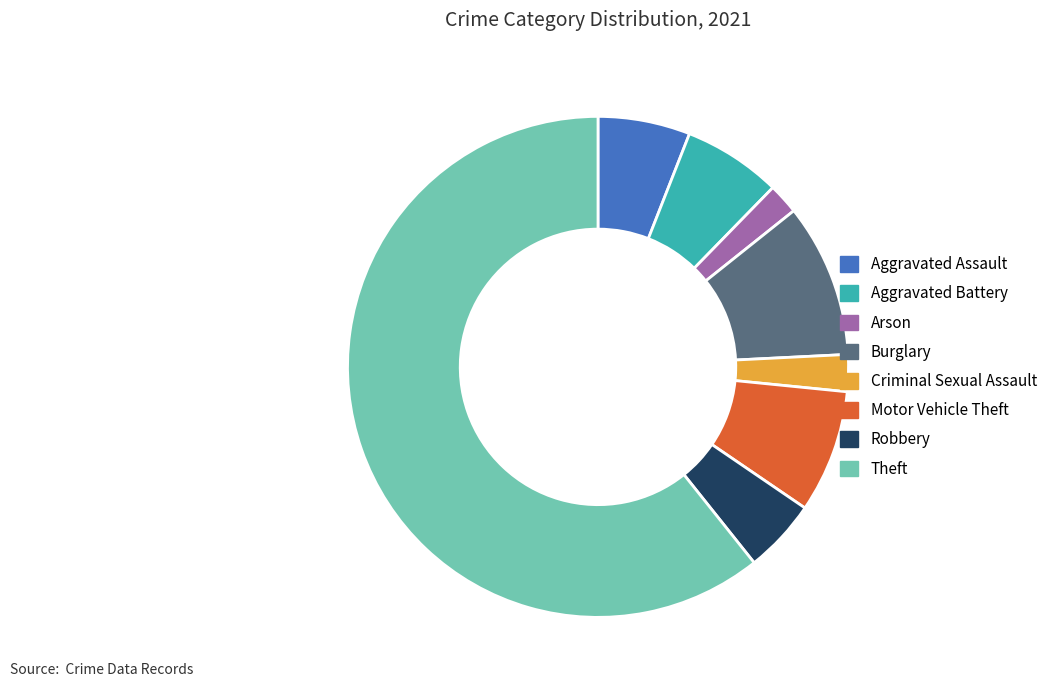

Count the number of slices in the pie.

8